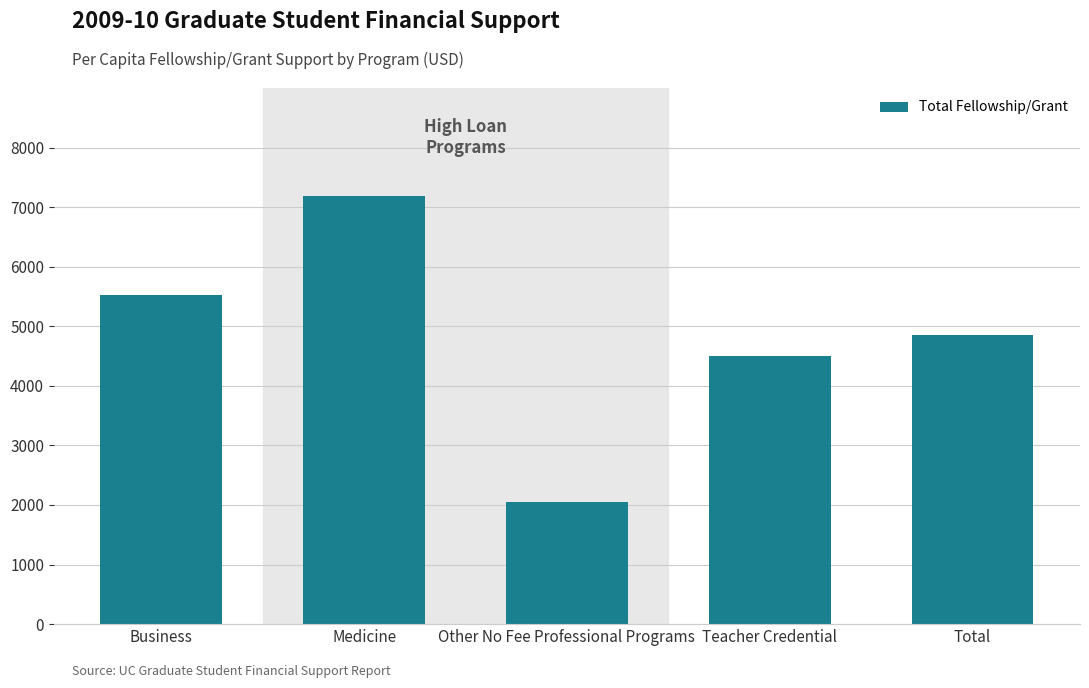

What is the minimum value shown in the chart?

2057